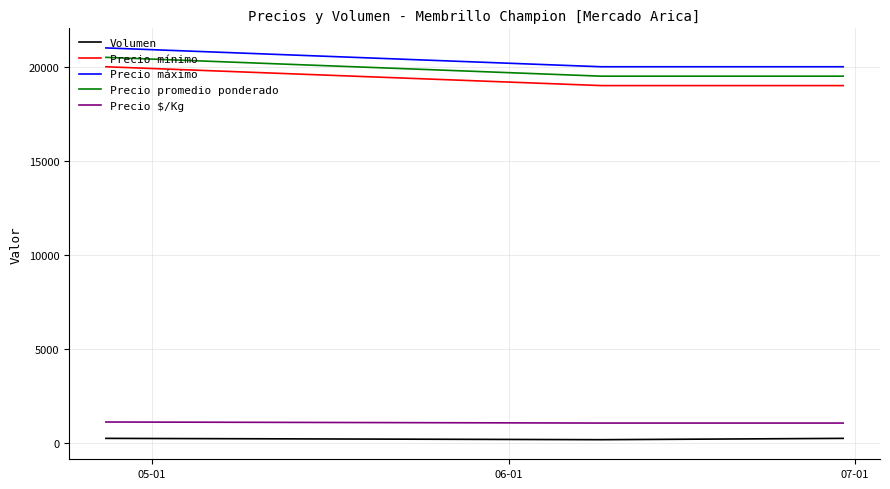

What is the maximum value shown in the chart?

21000